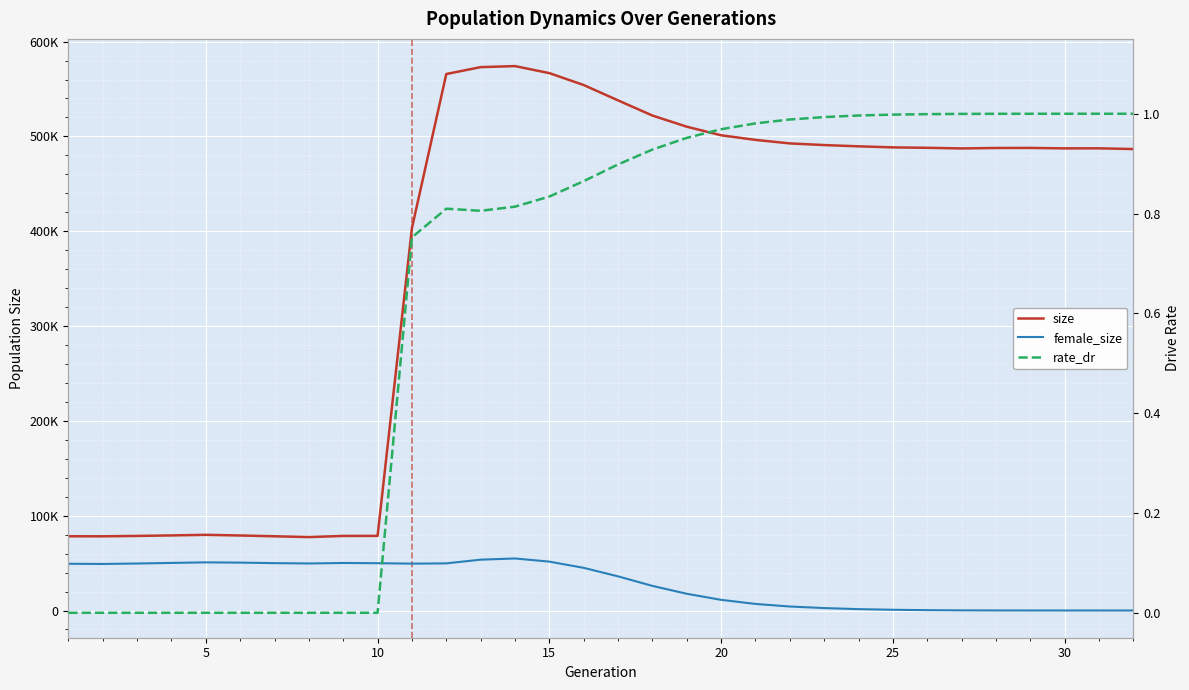

What is the difference between the maximum and second lowest values in the rate_dr series?

1.0